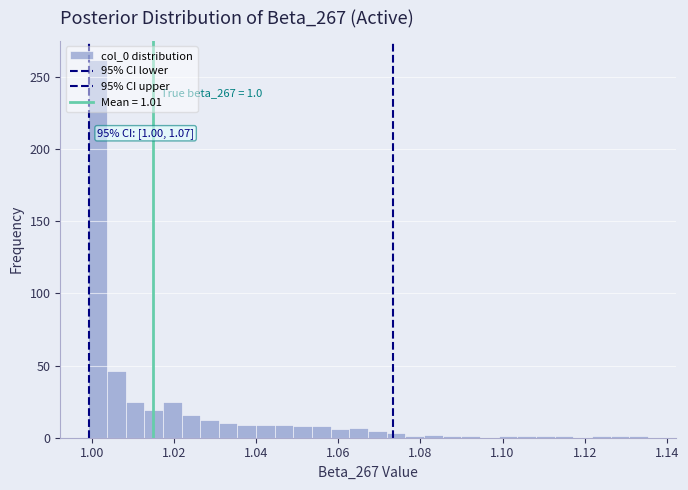

Read against the x-axis, roughly where is the centre of the tallest bar?

1.002